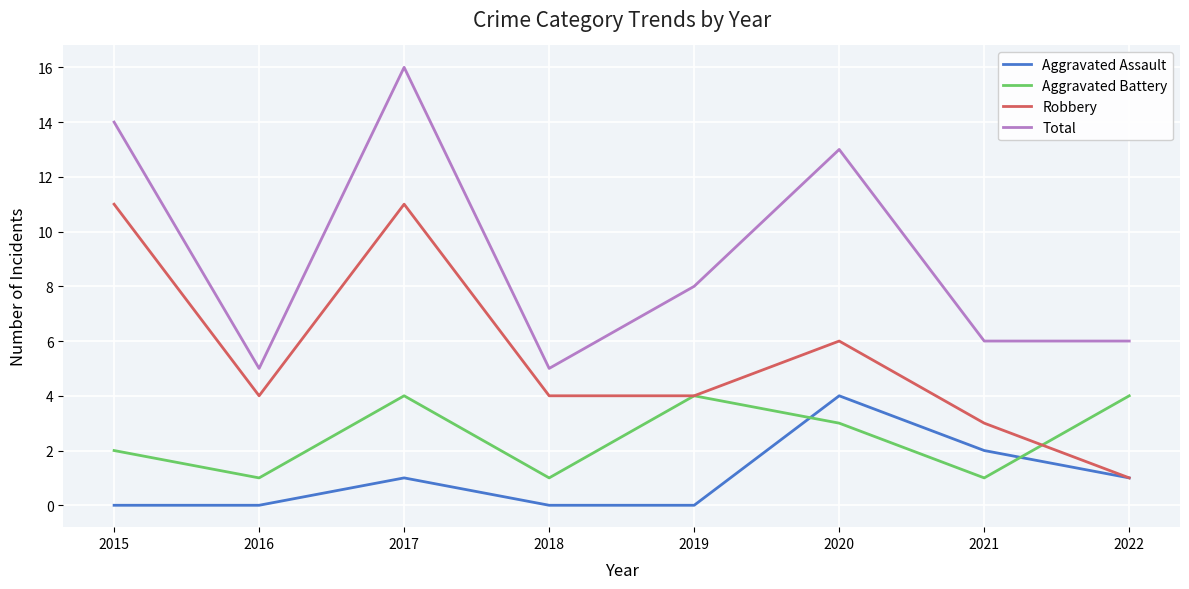

How many interior local peaks does the Total series have?

2